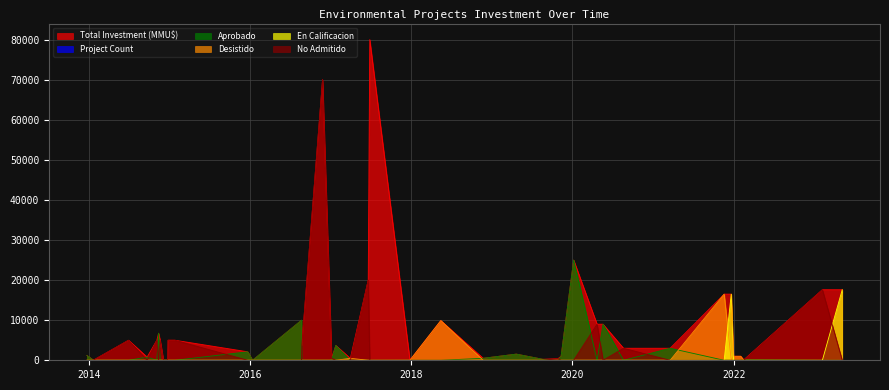

List the series in order of their peak value, highest first.

Total Investment (MMU$), No Admitido, Aprobado, En Calificacion, Desistido, Project Count